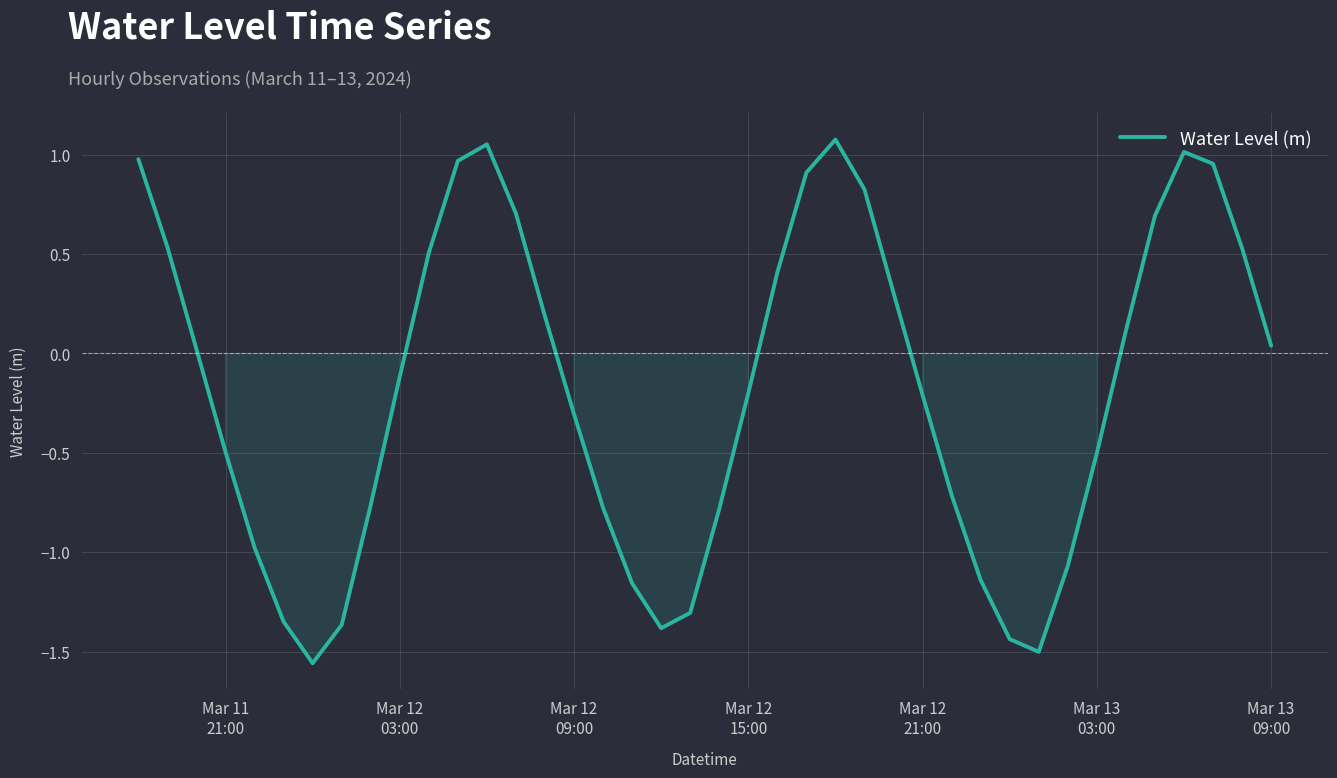

What is the difference between the maximum and minimum values?

2.6